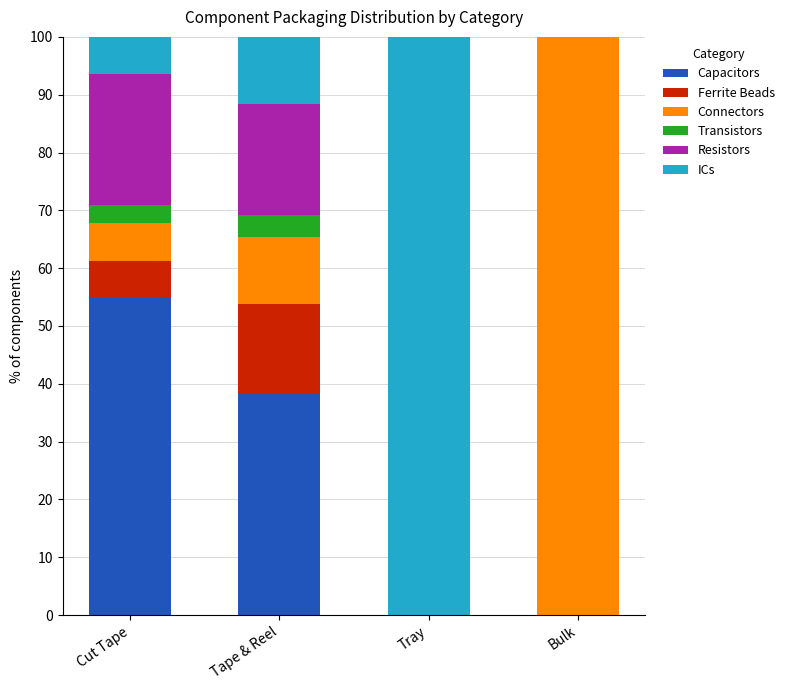

What is the total value across all series at Cut Tape?

100.0